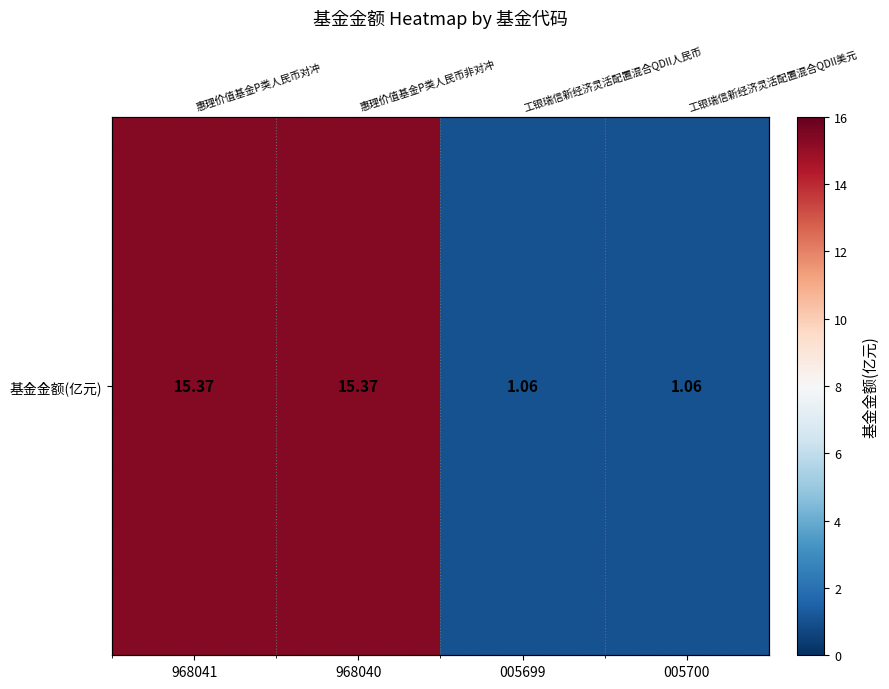

Count the number of categories in the chart.

4